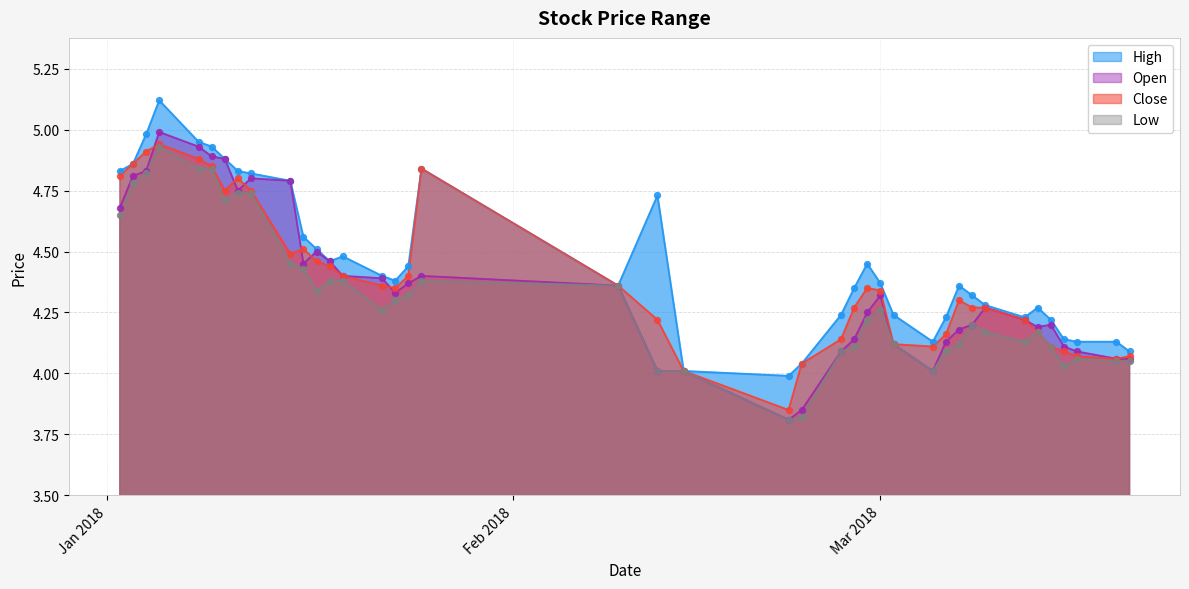

Which series reaches the maximum Y coordinate?

high